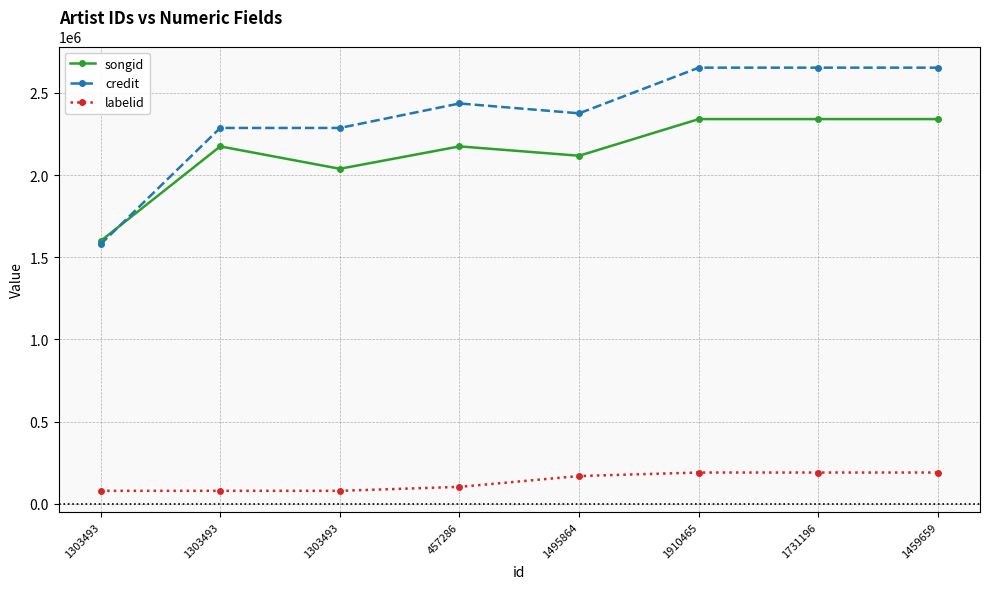

How many data points in songid are less than 2174622?

4